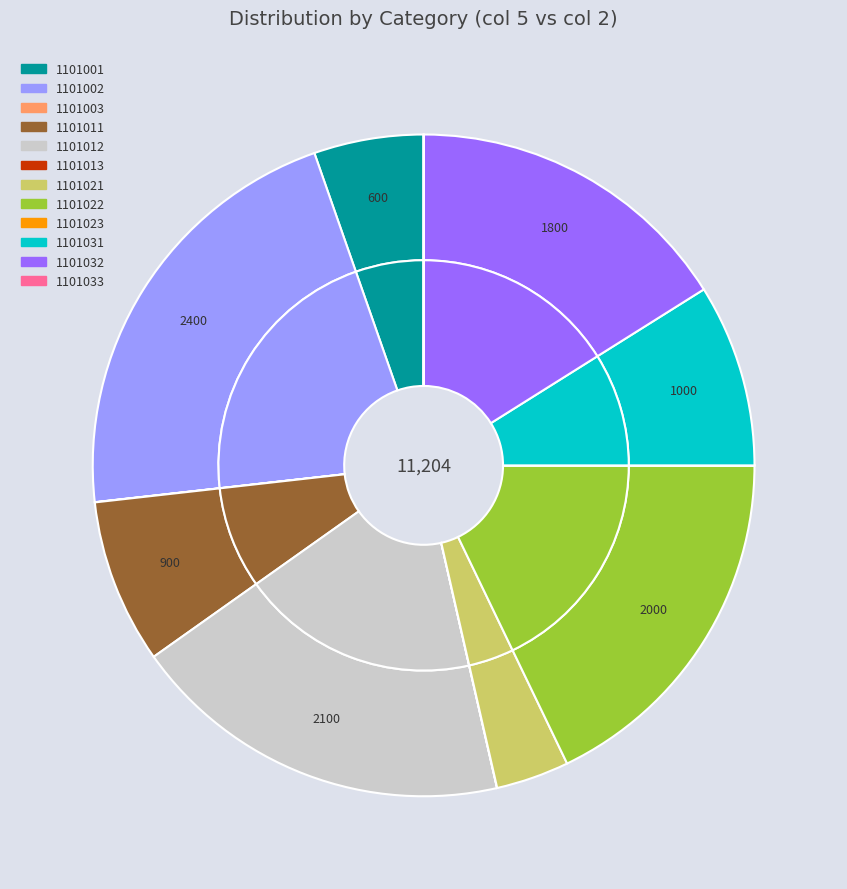

What is the ratio of the value at 1101023 to the value at 1101033?

1.0